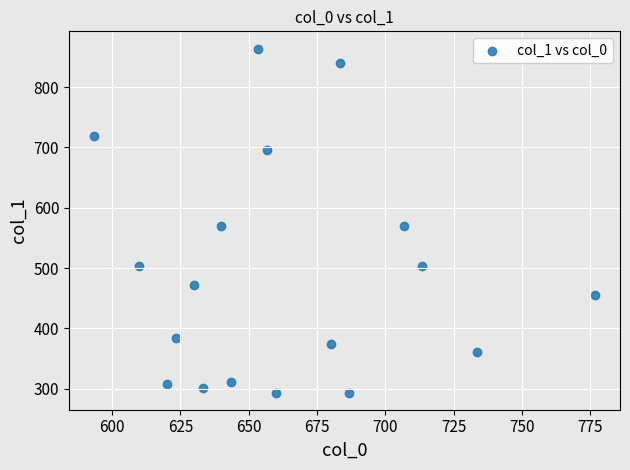

What is the range of Y values (max minus min)?

570.4